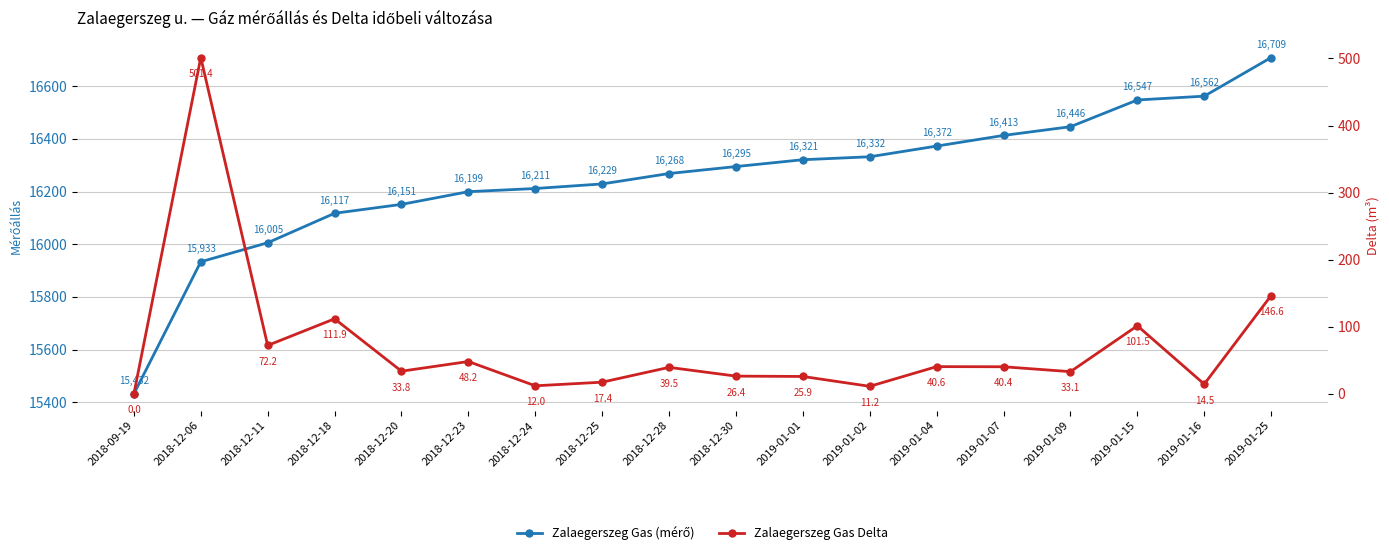

What is the greatest value displayed?

16708.6